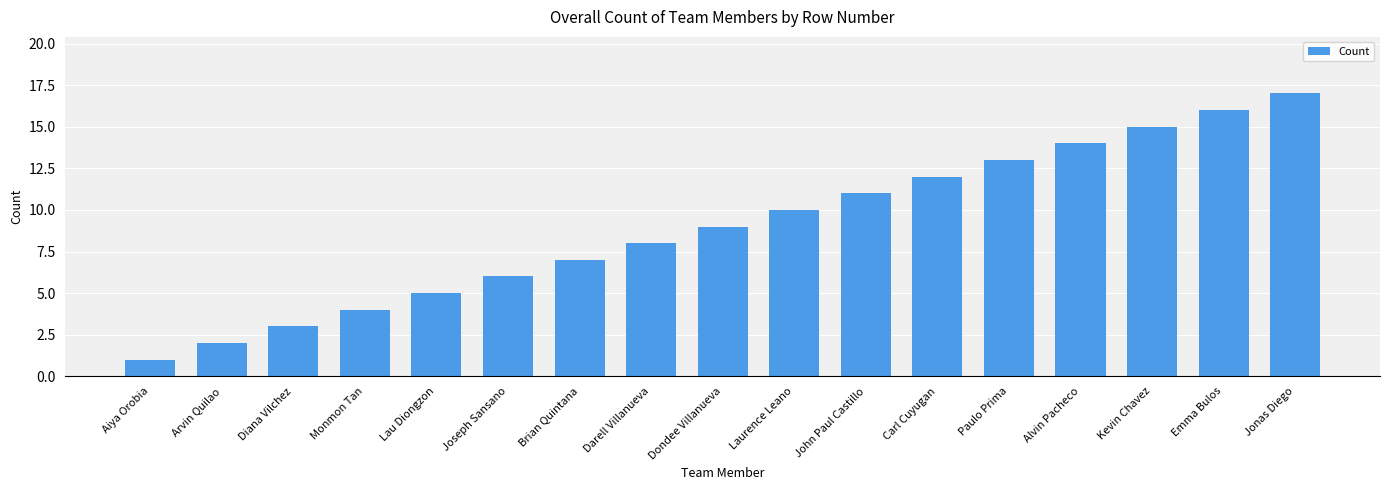

True or false: the data shows 2 at Lau Diongzon.

False